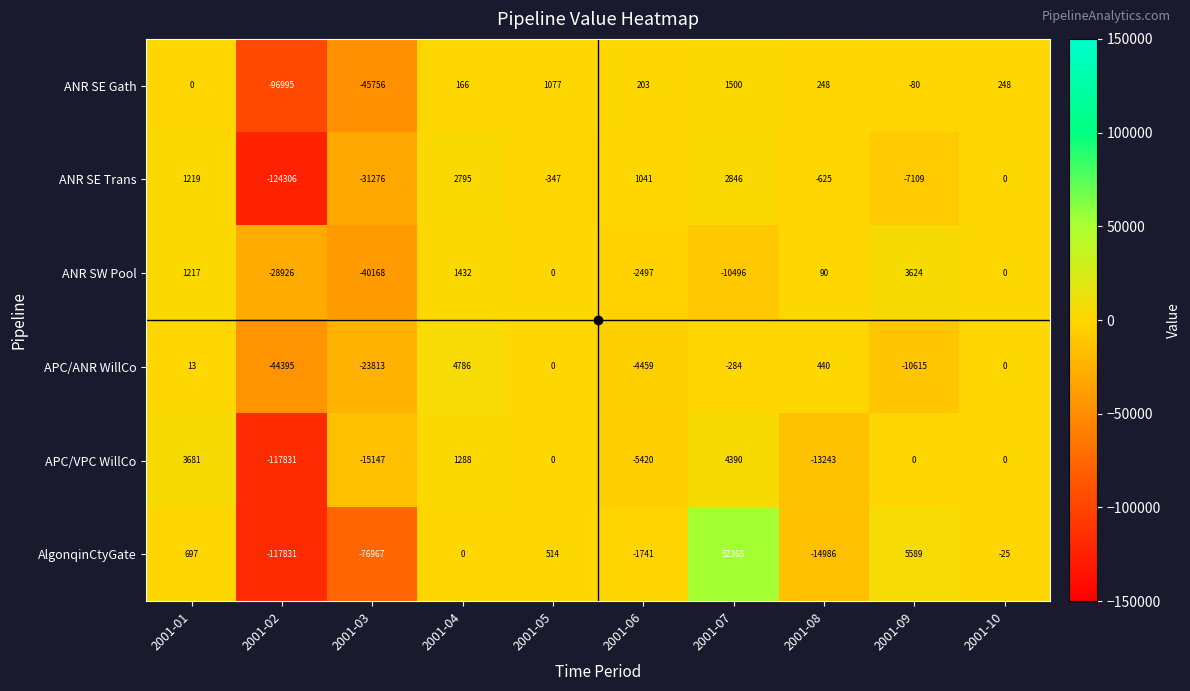

What is the greatest value displayed?

52368